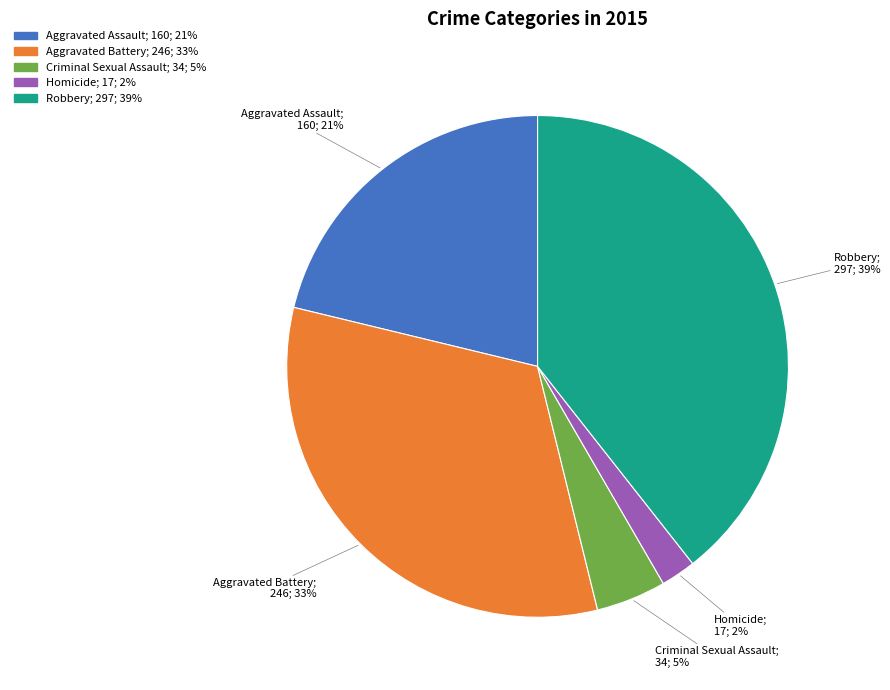

Is Criminal Sexual Assault the majority of the pie?

No